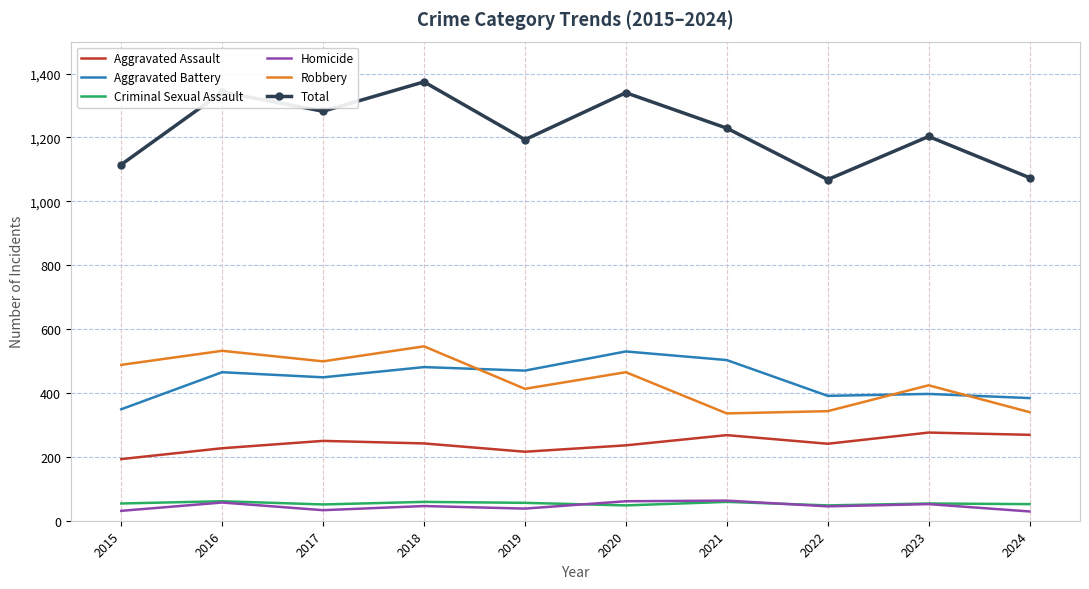

True or false: Homicide has a value of 45 at 2022.

True